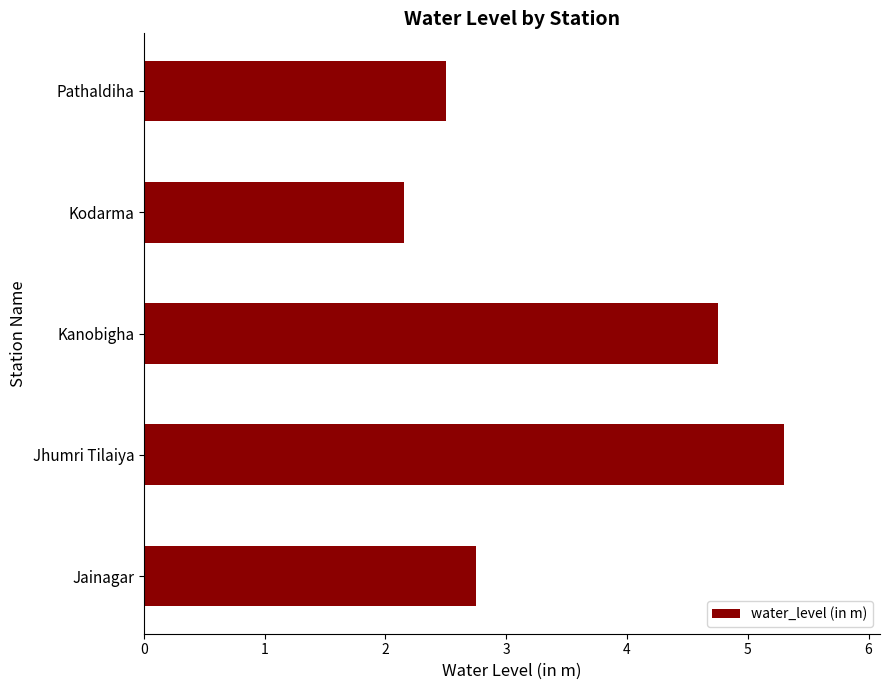

Which category has the lowest value across all series?

Kodarma